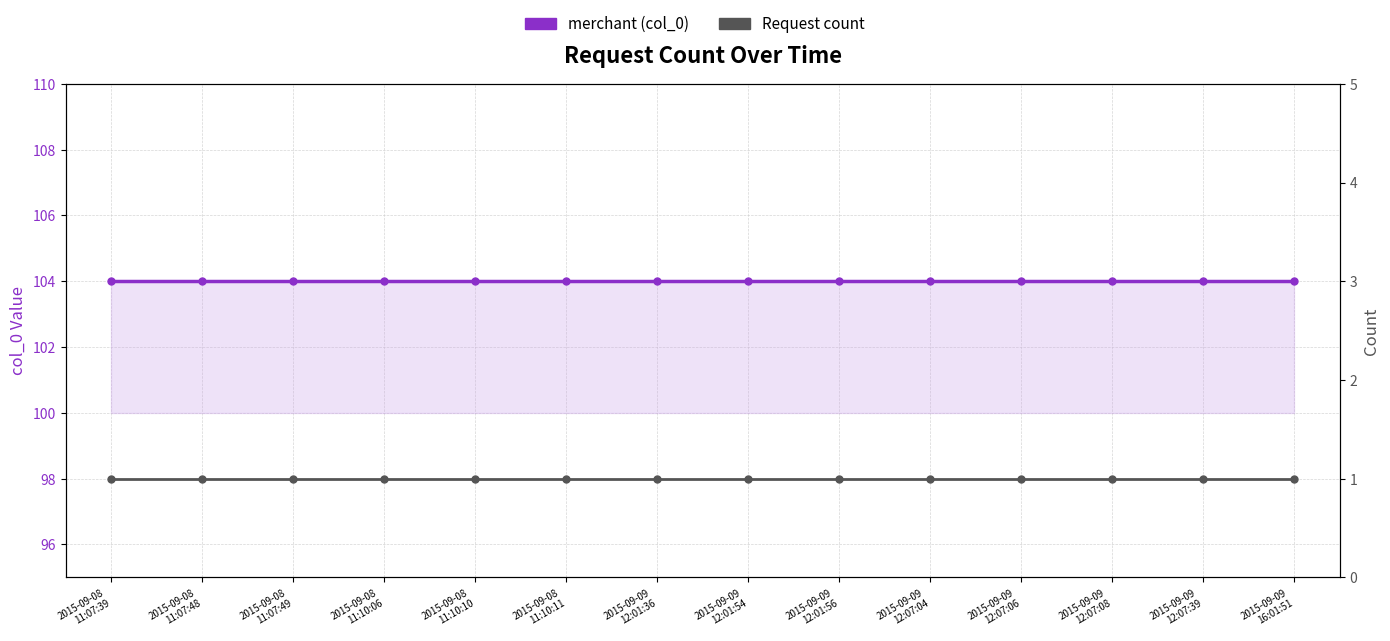

Reading left to right, list all the values displayed in this chart.

merchant (col_0): 2015-09-08
11:07:39=104	2015-09-08
11:07:48=104	2015-09-08
11:07:49=104	2015-09-08
11:10:06=104	2015-09-08
11:10:10=104	2015-09-08
11:10:11=104	2015-09-09
12:01:36=104	2015-09-09
12:01:54=104	2015-09-09
12:01:56=104	2015-09-09
12:07:04=104	2015-09-09
12:07:06=104	2015-09-09
12:07:08=104	2015-09-09
12:07:39=104	2015-09-09
16:01:51=104
Request count: 2015-09-08
11:07:39=1	2015-09-08
11:07:48=1	2015-09-08
11:07:49=1	2015-09-08
11:10:06=1	2015-09-08
11:10:10=1	2015-09-08
11:10:11=1	2015-09-09
12:01:36=1	2015-09-09
12:01:54=1	2015-09-09
12:01:56=1	2015-09-09
12:07:04=1	2015-09-09
12:07:06=1	2015-09-09
12:07:08=1	2015-09-09
12:07:39=1	2015-09-09
16:01:51=1